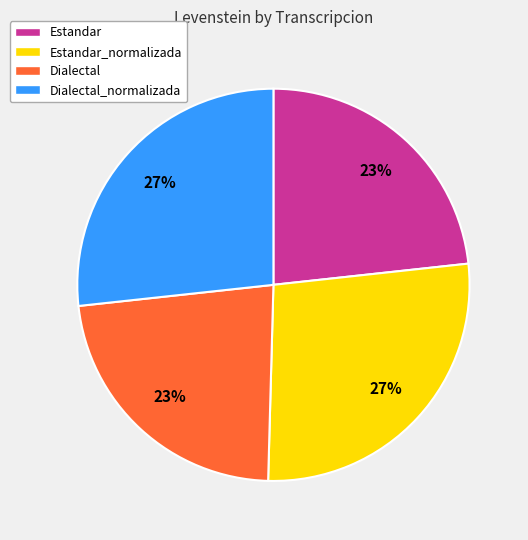

Is it true that Estandar is 18% of the pie?

False